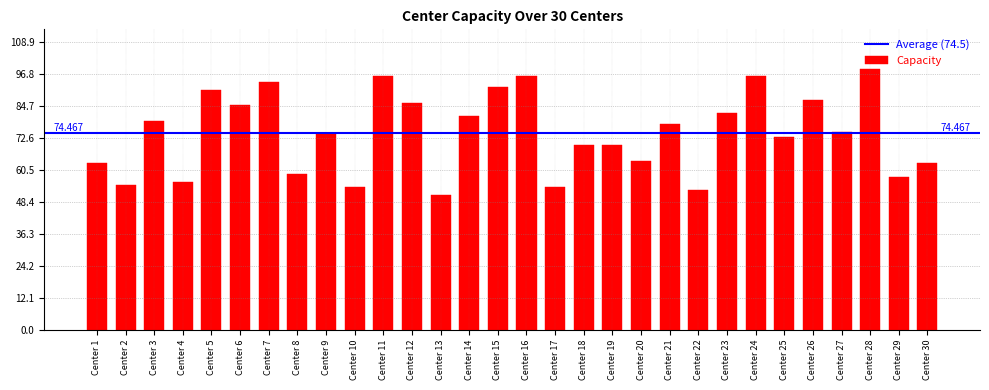

What is the value of the 23rd bar from the left?

82